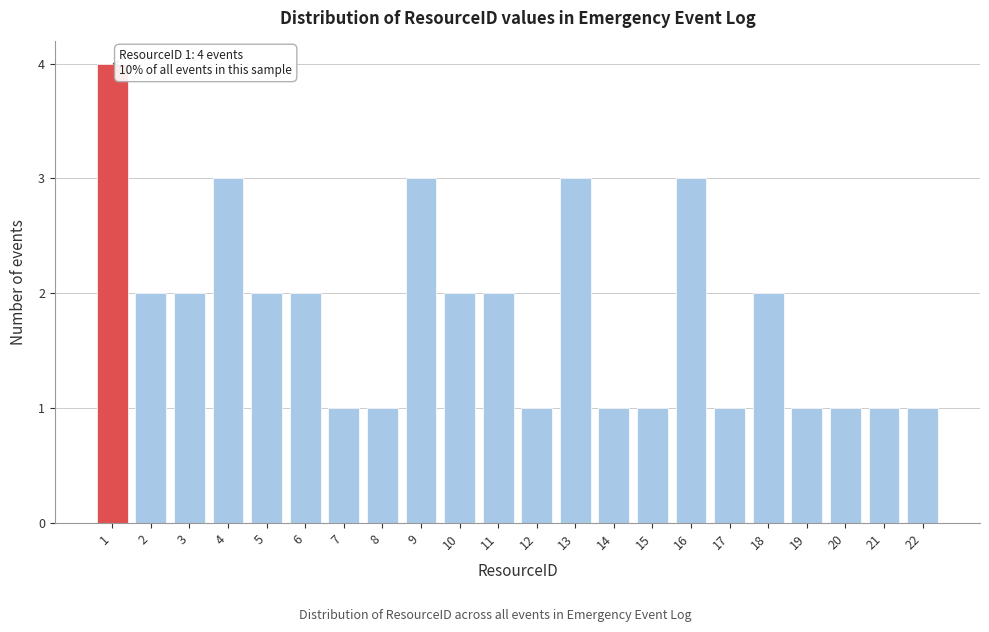

Reading left to right, transcribe all the data shown in this chart.

1=4	2=2	3=2	4=3	5=2	6=2	7=1	8=1	9=3	10=2	11=2	12=1	13=3	14=1	15=1	16=3	17=1	18=2	19=1	20=1	21=1	22=1